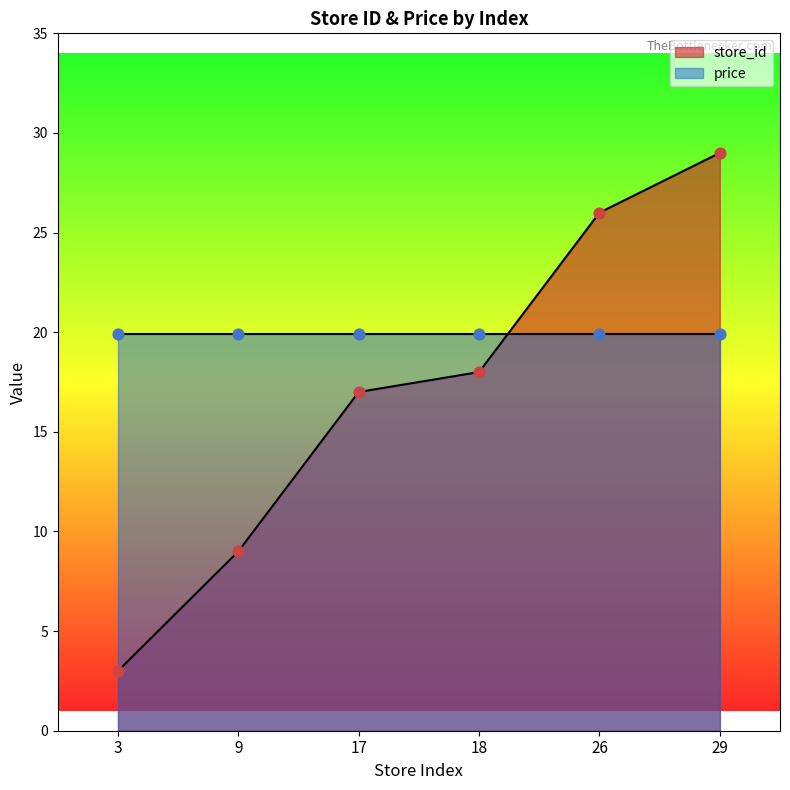

What is the ratio of the value at 18 to the value at 3?

6.0